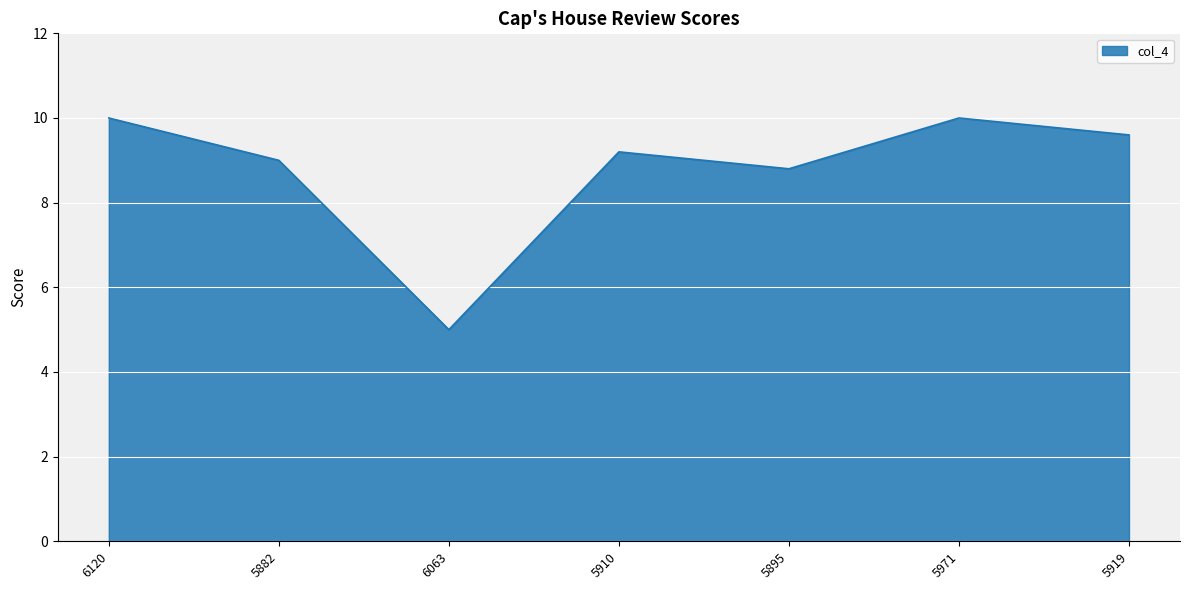

Is it true that the value at 5882 is 9.0?

True